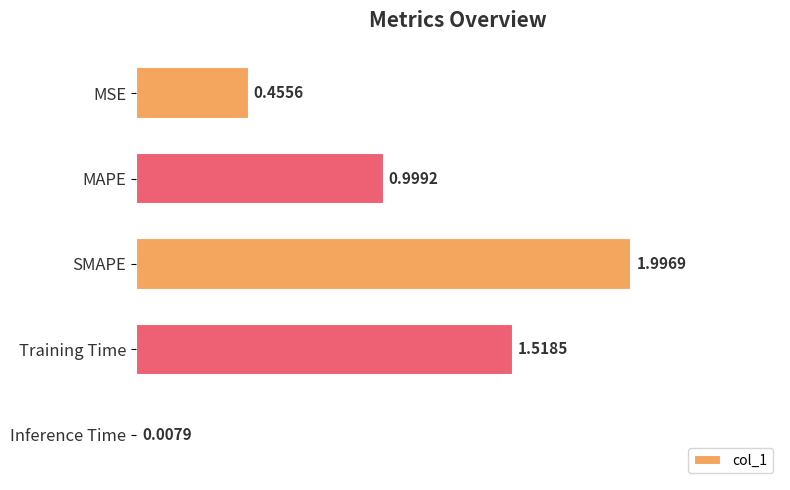

Approximately how many times larger is the value at SMAPE compared to Training Time?

1.3